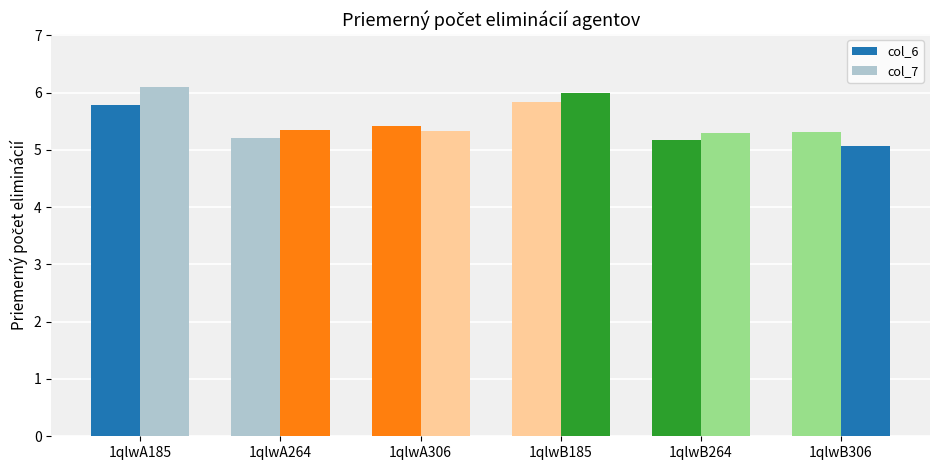

What is the difference between the col_7 values at 1qlwB306 and 1qlwB185?

0.9